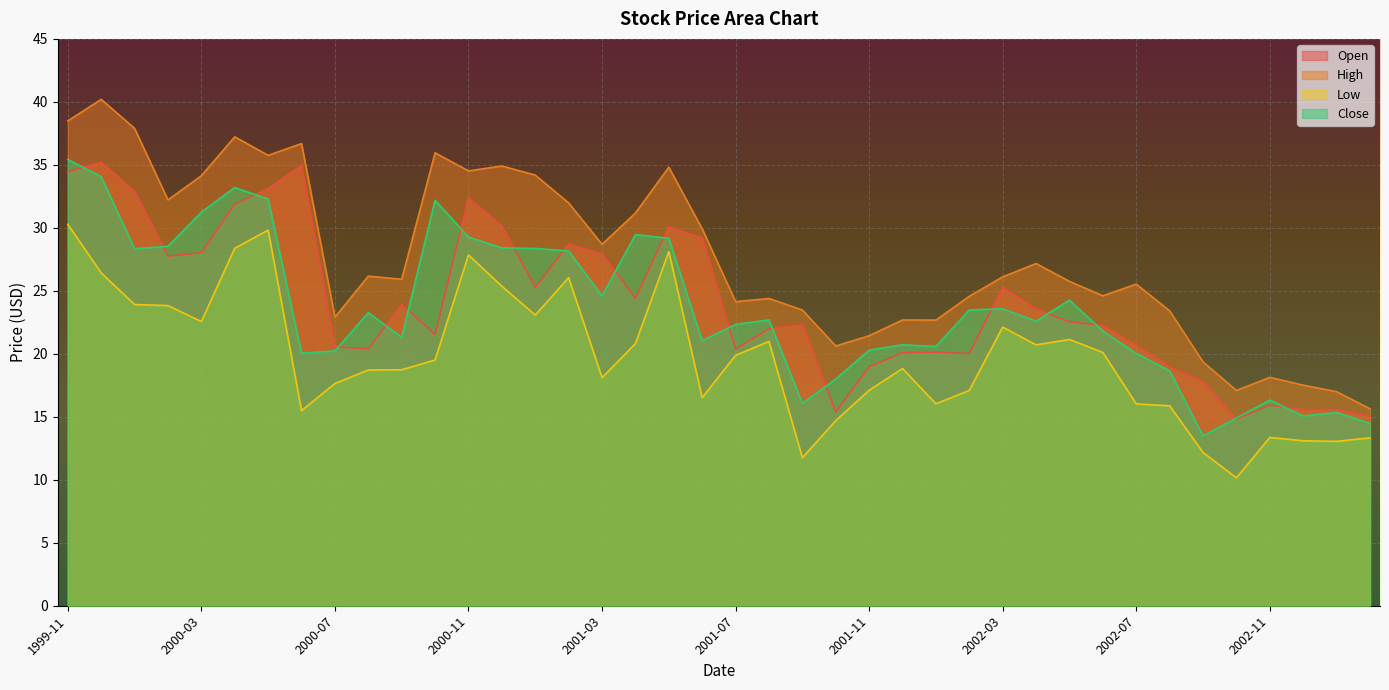

Which series has the largest range (max minus min)?

High